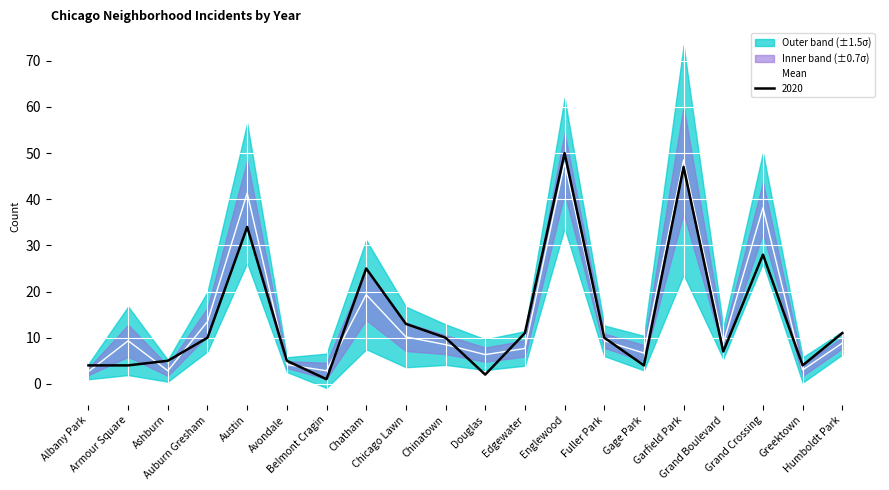

What is the label of the 19th point from the right?

Armour Square